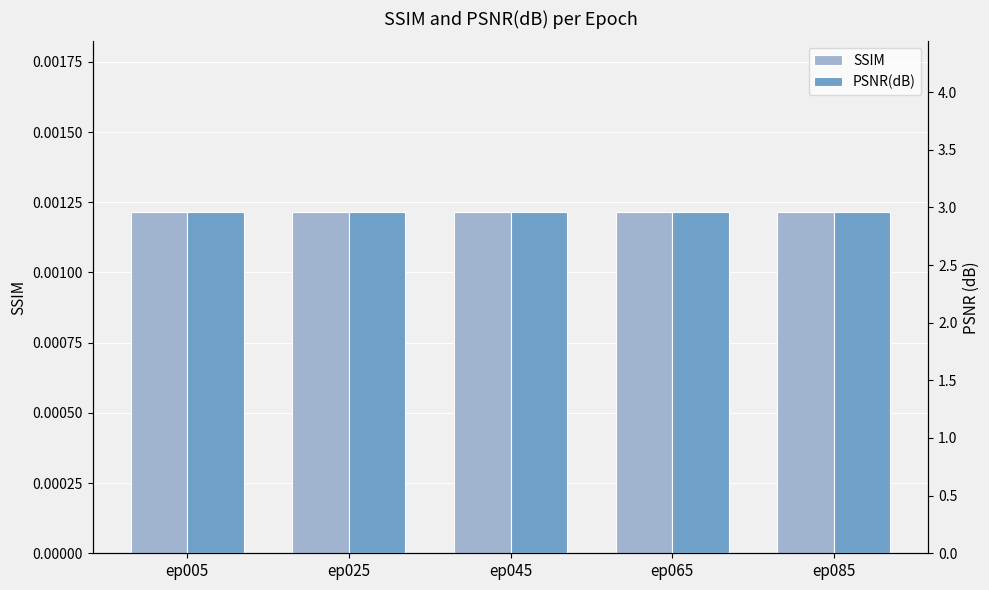

Which series changed the most between ep025 and ep085?

SSIM